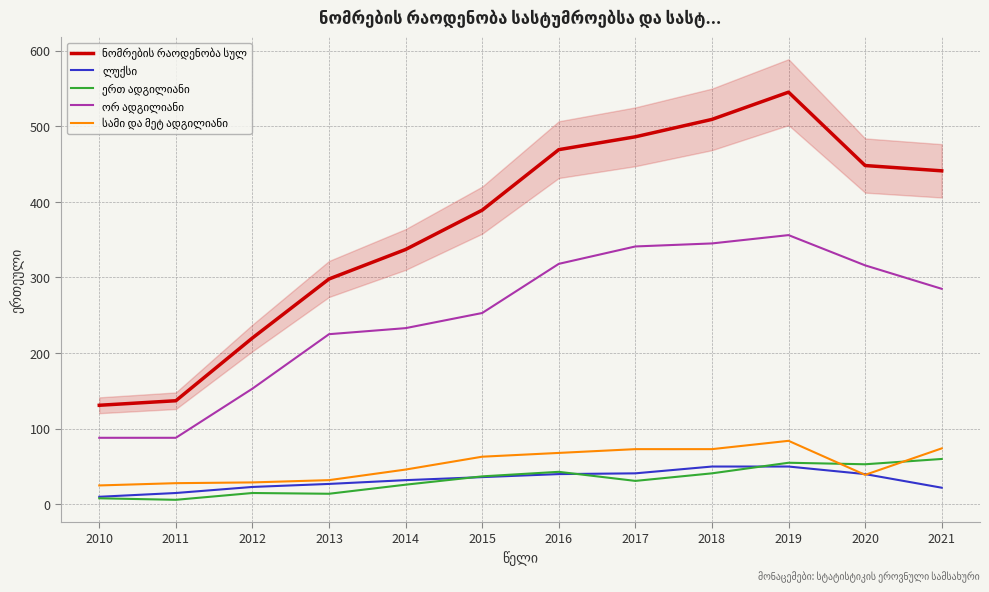

What is the spread (max minus min) of values at 2017?

455